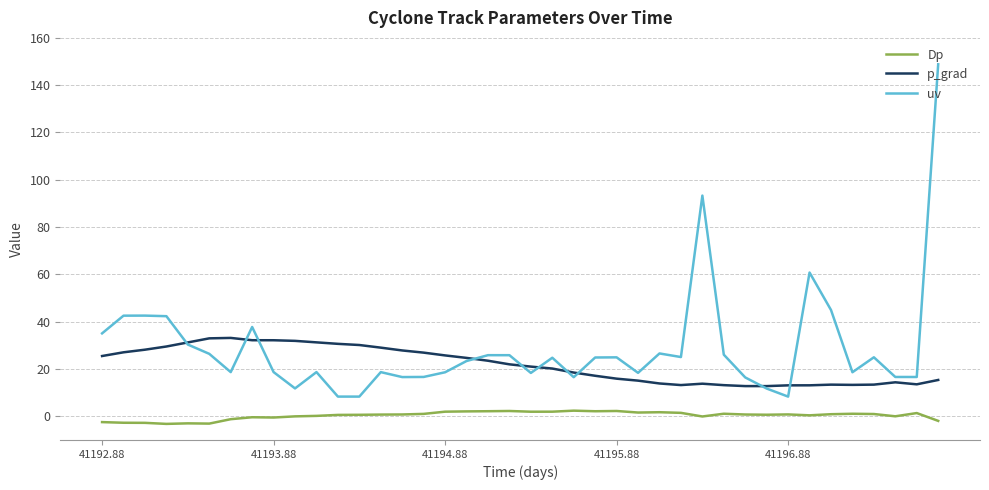

True or false: p_grad and Dp cross at least once.

False